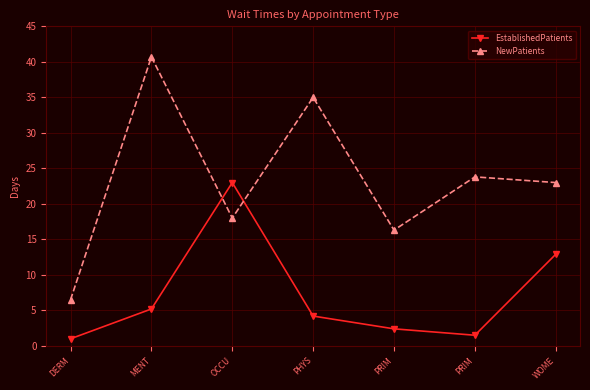

How many lines are shown in the chart?

2